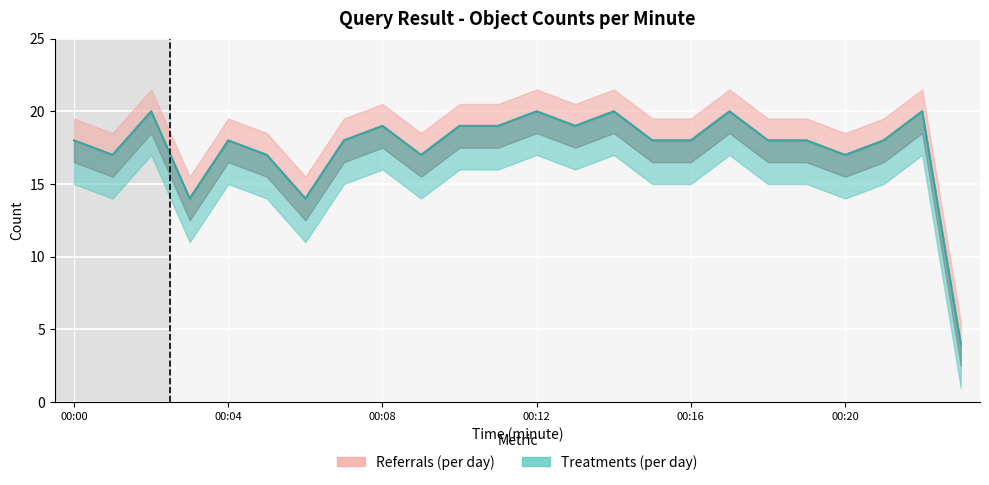

Which series has the largest total across all categories?

Referrals (per day)